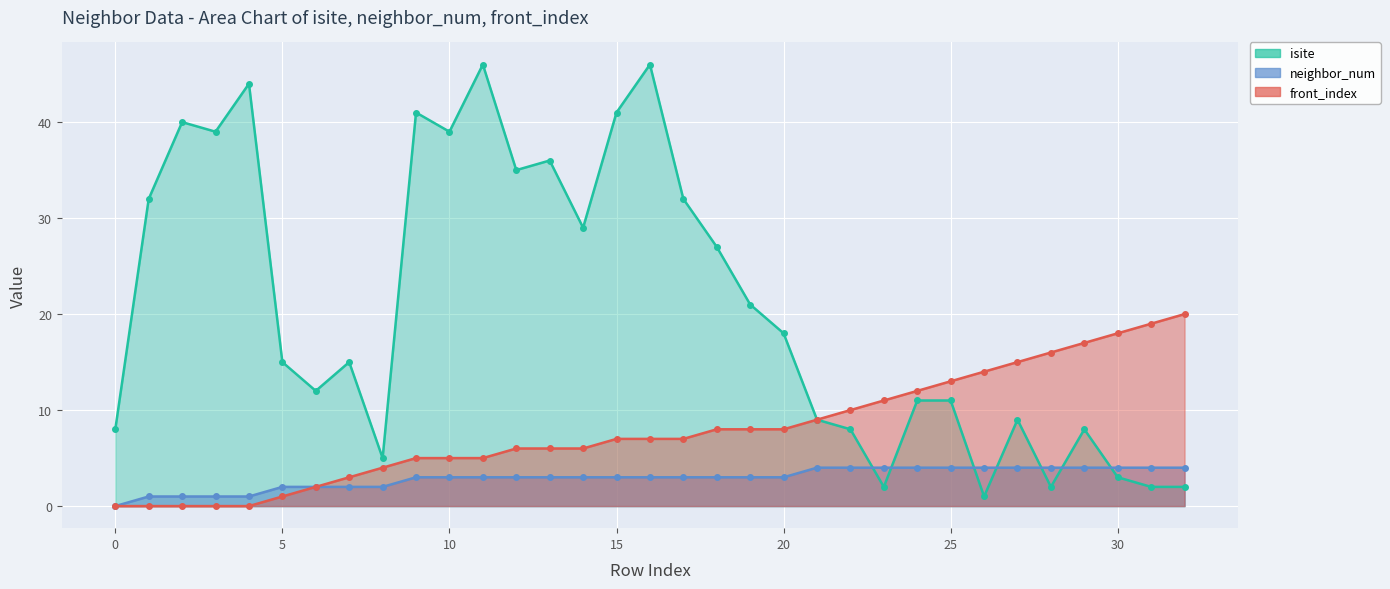

What is the total value across all series at 23?

17